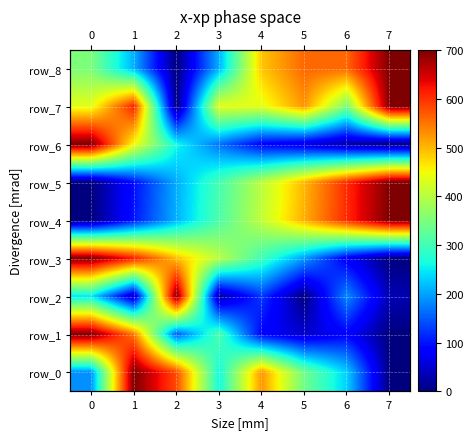

Reading left to right, list all the values displayed in this chart.

row_0: 185.9	700.0	579.7	262.5	525.0	339.1	229.7	0.0
row_1: 700.0	547.0	150.2	308.9	85.0	48.2	85.0	0.0
row_2: 246.1	37.5	700.0	22.4	127.4	0.0	183.8	32.5
row_3: 700.0	614.2	494.9	400.9	298.6	196.2	77.3	0.0
row_4: 0.0	101.5	211.0	310.8	408.9	507.0	606.6	700.0
row_5: 0.0	96.6	206.9	304.0	403.3	500.7	605.2	700.0
row_6: 700.0	450.8	261.0	166.1	83.1	59.3	23.7	0.0
row_7: 437.5	612.5	0.0	437.5	437.5	525.0	350.0	700.0
row_8: 350.0	210.0	0.0	210.0	490.0	560.0	560.0	700.0